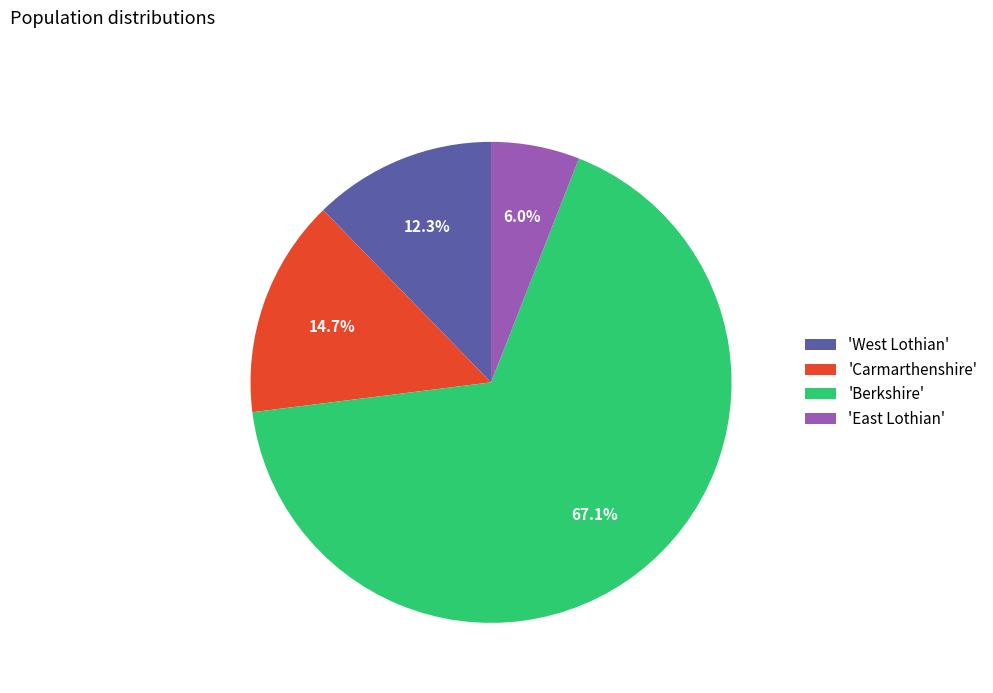

Between 'Berkshire' and 'Carmarthenshire', which is larger?

'Berkshire'